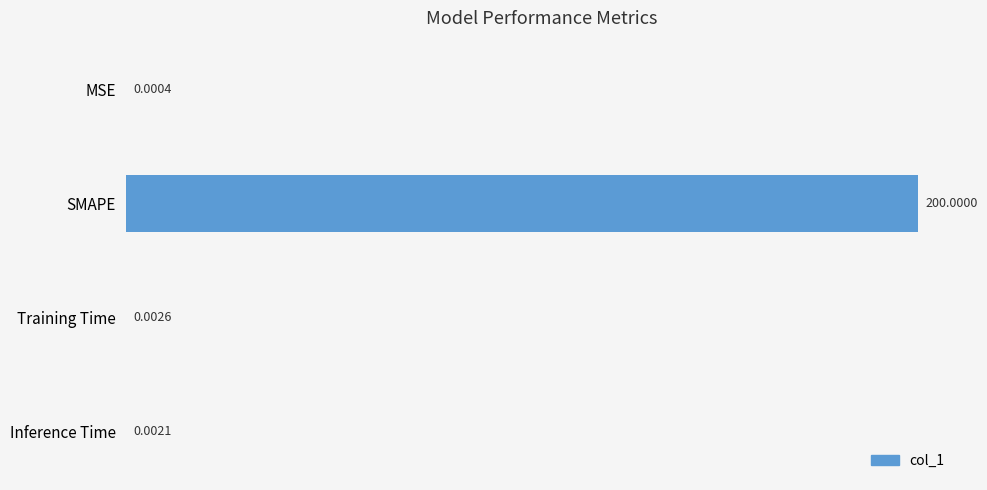

At which label is the value closest to 100?

Training Time